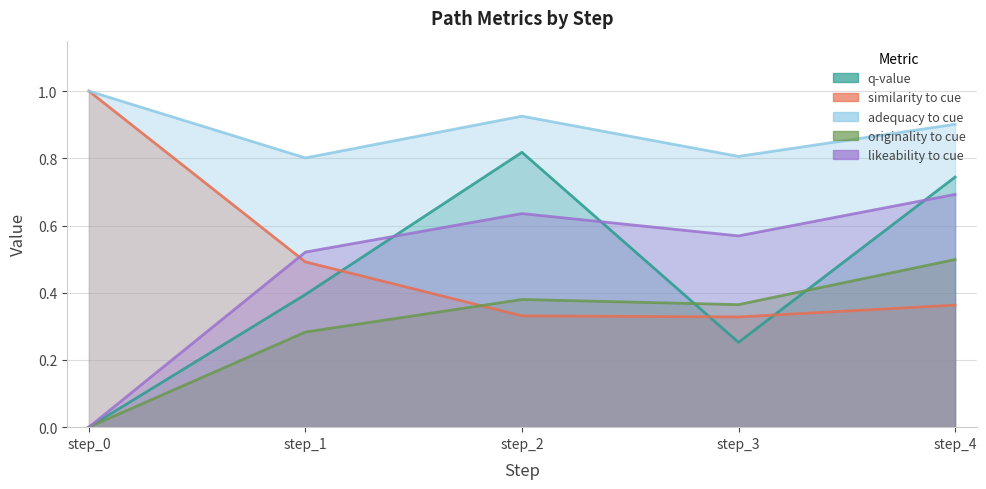

Where is the first local minimum for similarity_to_cue?

step_3